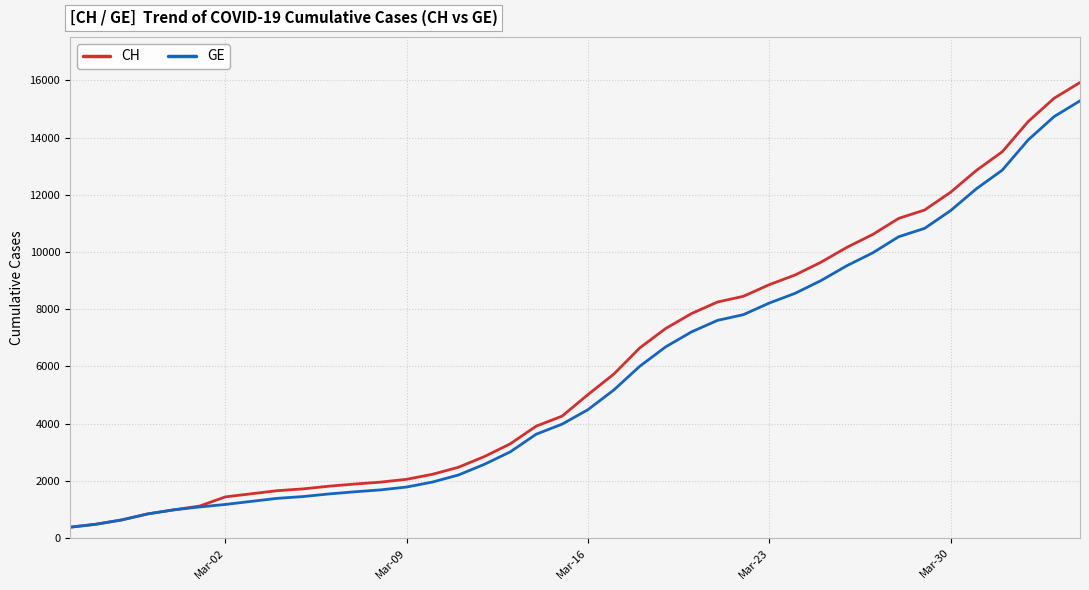

What is the greatest value displayed?

15926